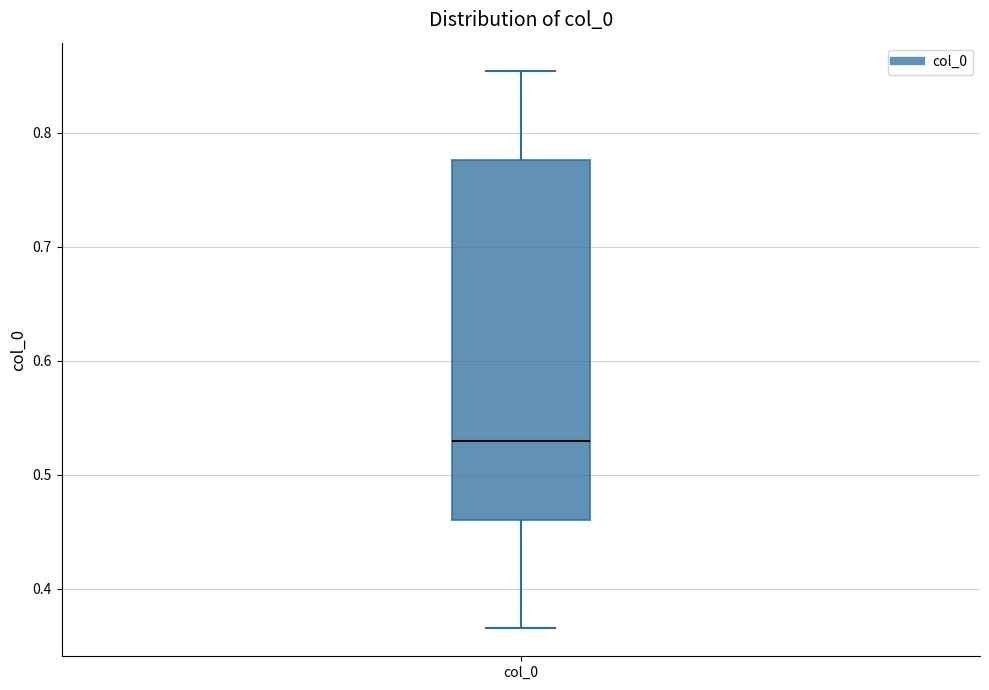

Read this box plot against the y-axis: the position of the median line, the range covered by the box, and the ends of both whiskers. The values are not printed on the chart, so give them approximately, as read against the axis.

median 0.53, box 0.46 to 0.78, whiskers 0.37 to 0.85